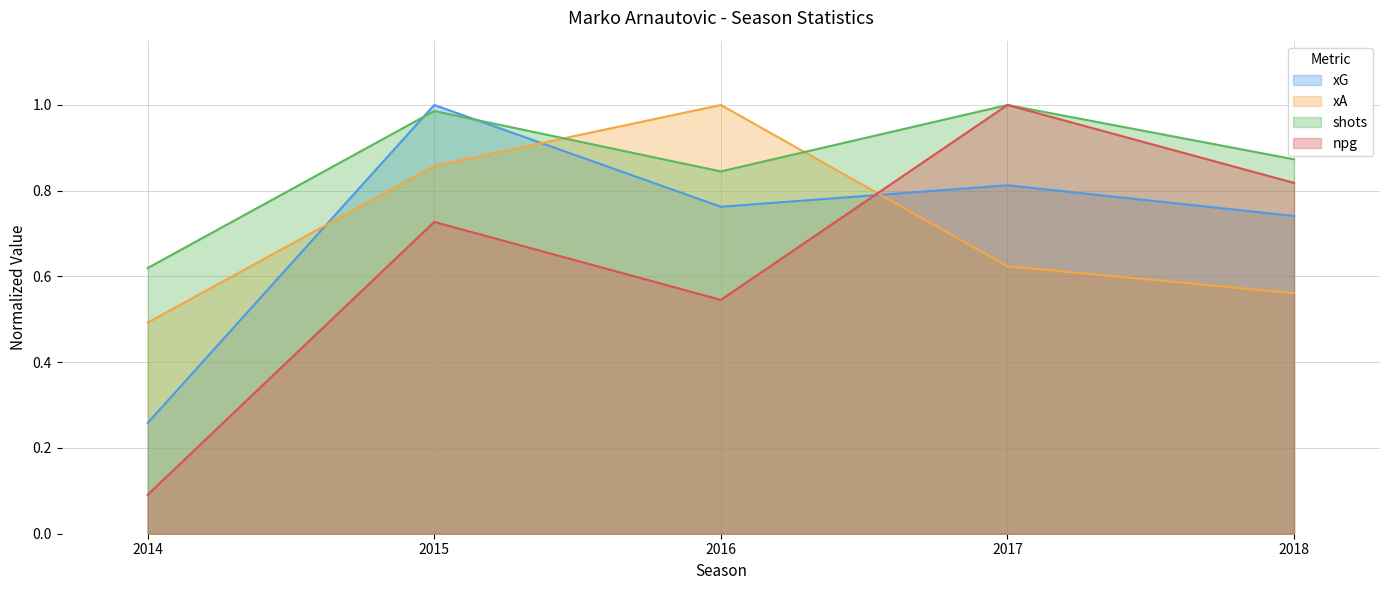

Between which two adjacent categories do xA and npg first intersect?

2016 and 2017